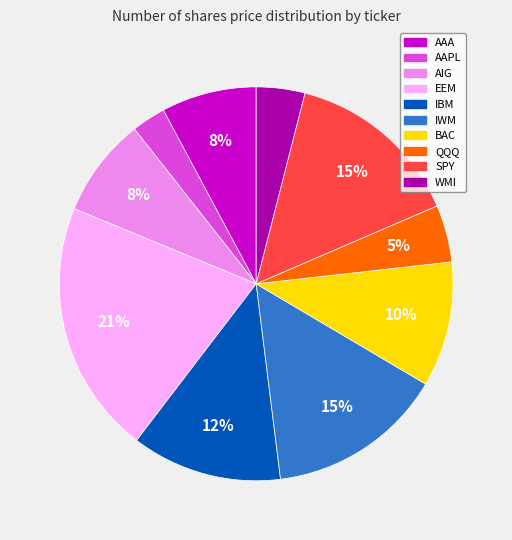

What percentage is the WMI slice, to the nearest percent?

4%